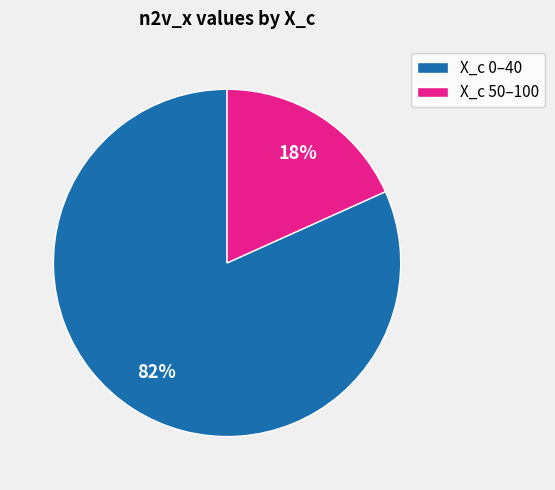

Count the number of slices in the pie.

2